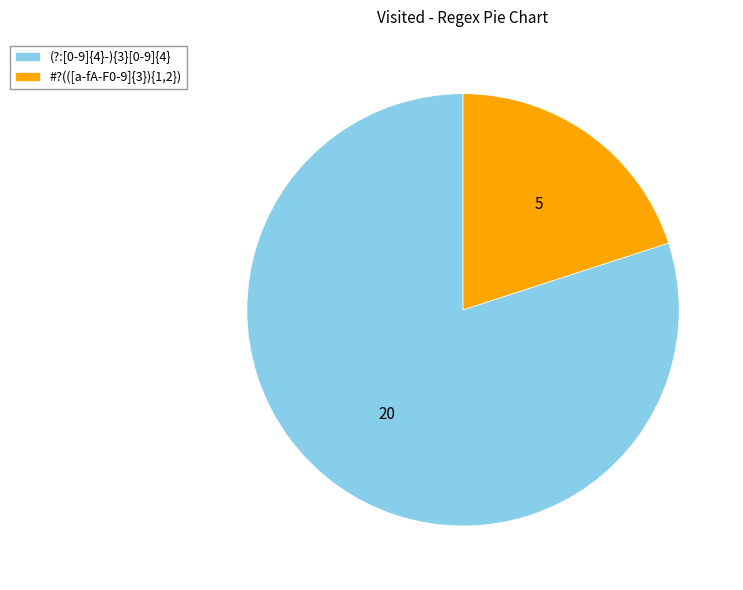

Which has a higher value, #?(([a-fA-F0-9]{3}){1,2}) or (?:[0-9]{4}-){3}[0-9]{4}?

(?:[0-9]{4}-){3}[0-9]{4}